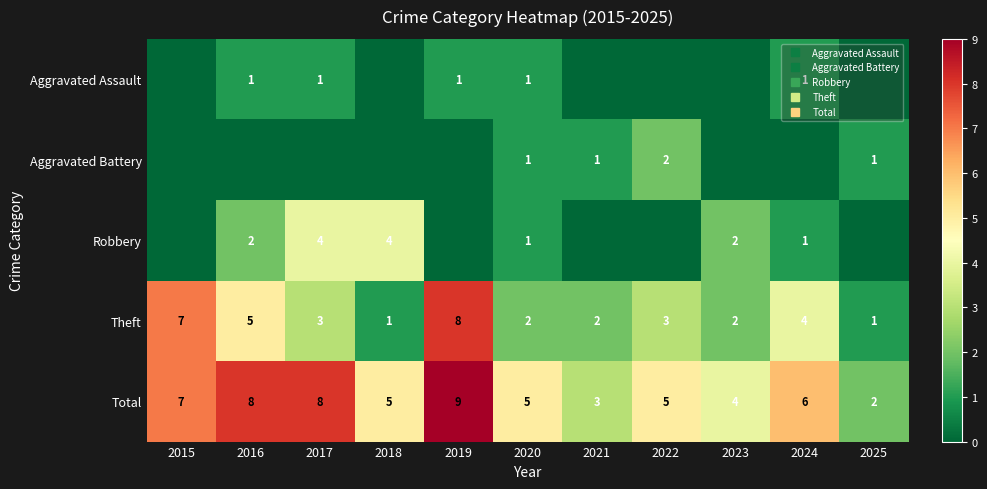

How many data points in Total are less than 5?

3